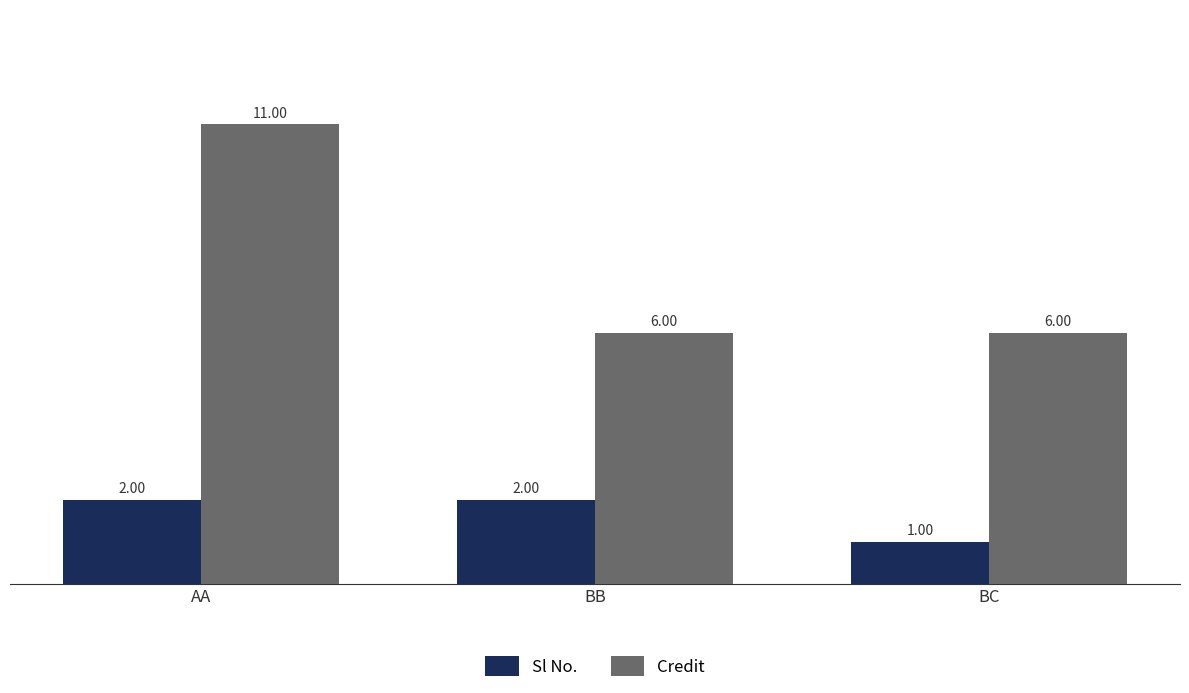

What is the difference between the maximum and minimum values in the Credit series?

5